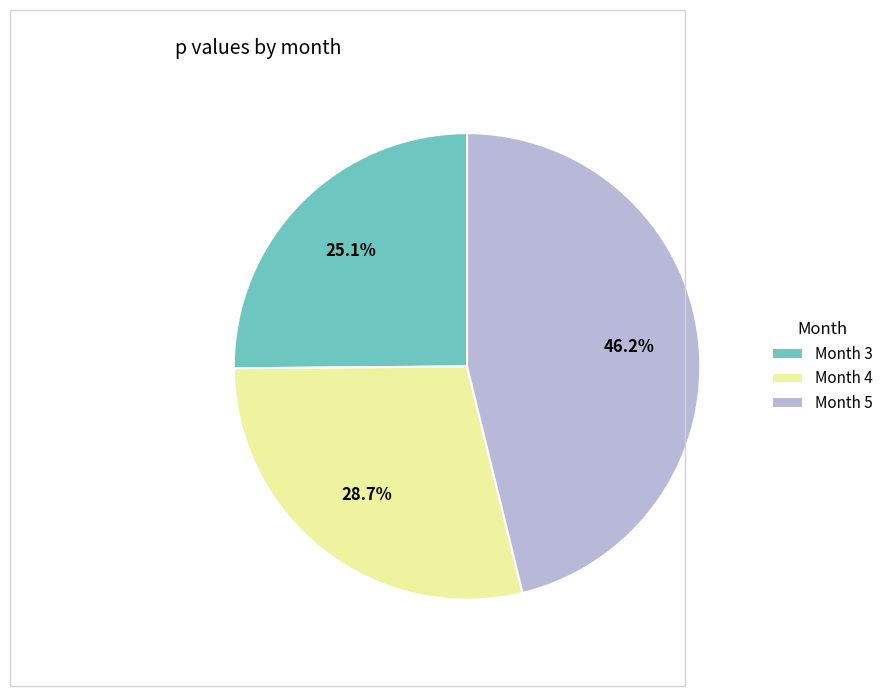

To the nearest percent, what is the average slice percentage?

33%